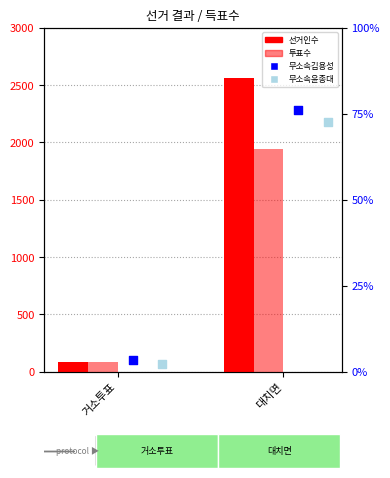

Which series has the largest total across all categories?

선거인수